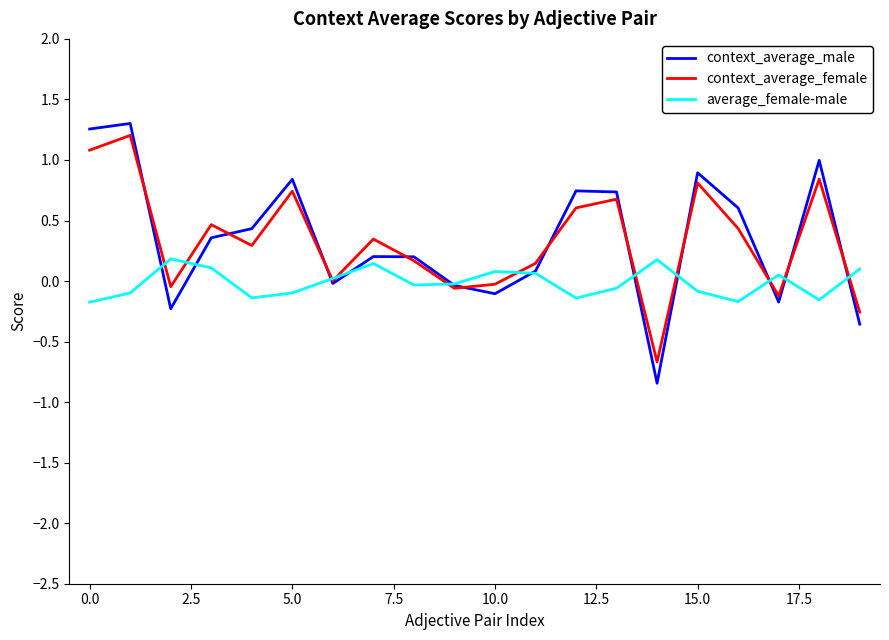

Count the number of categories in the chart.

20